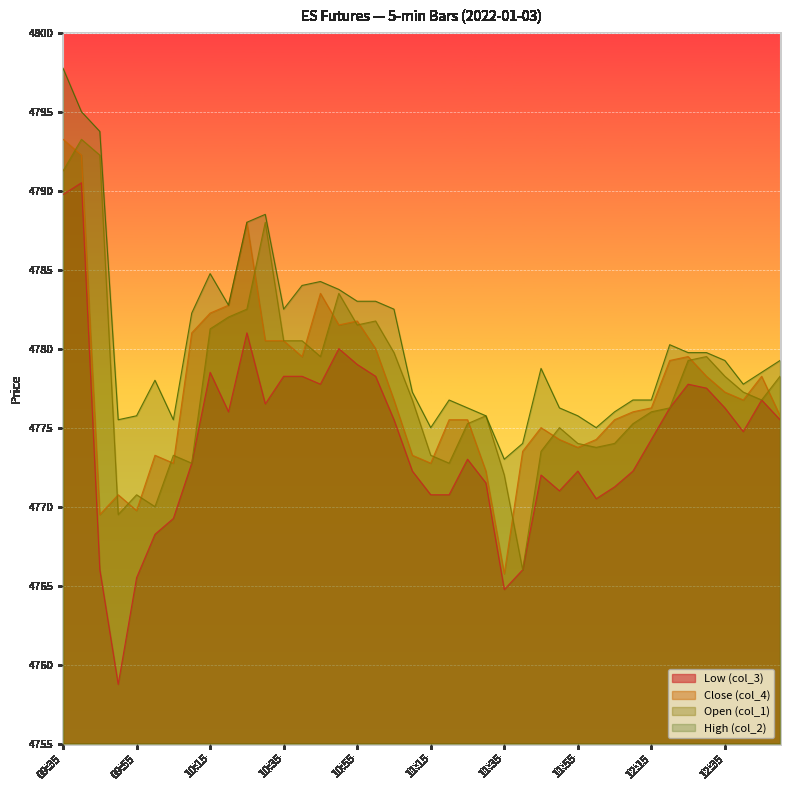

The High (col_2) series shows 4788.5 at 10:30. True or false?

True